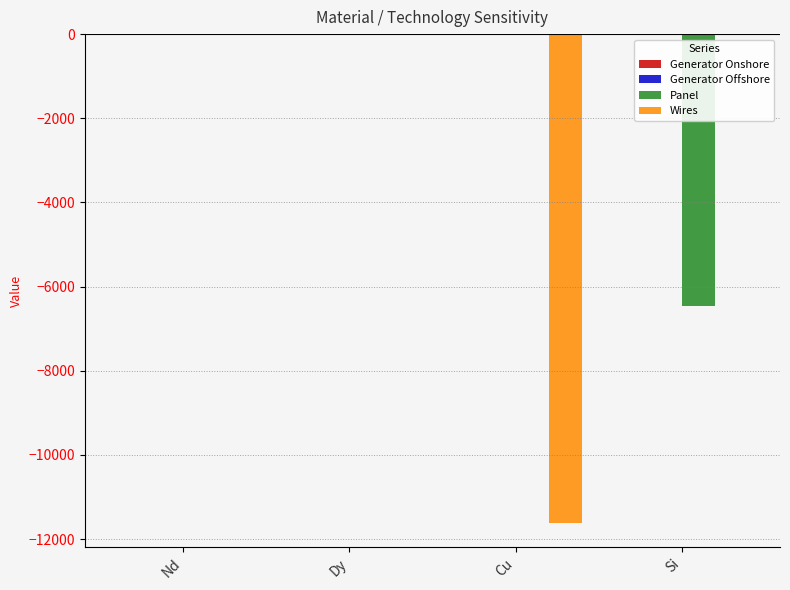

The Wires series shows -3657.9 at Dy. True or false?

False